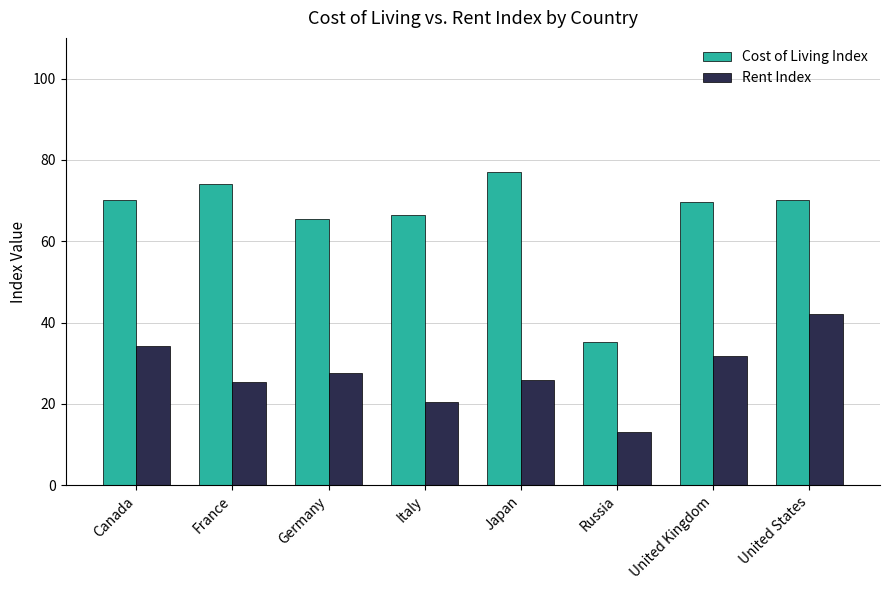

Does the chart contain stacked bars?

No